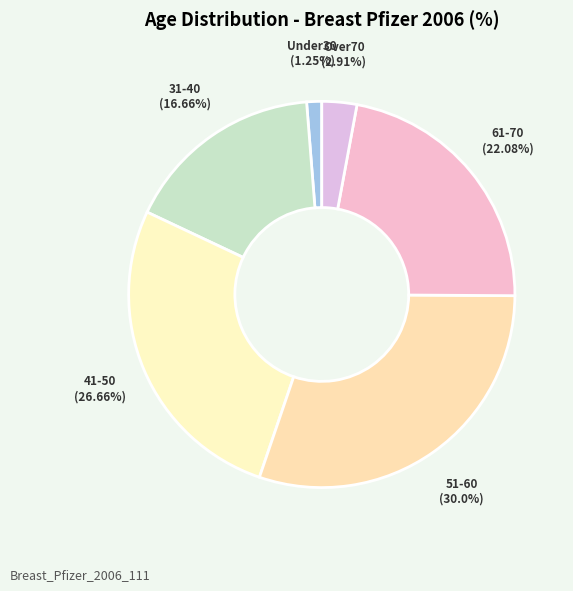

Is it true that 41-50 is 27% of the pie?

True